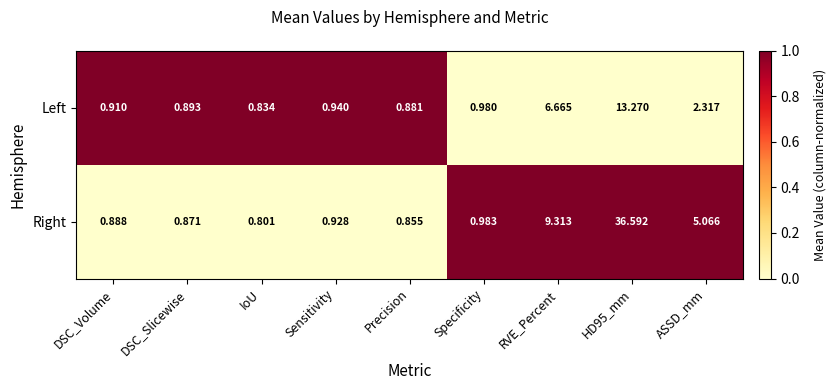

Which series has the widest spread of values?

Right